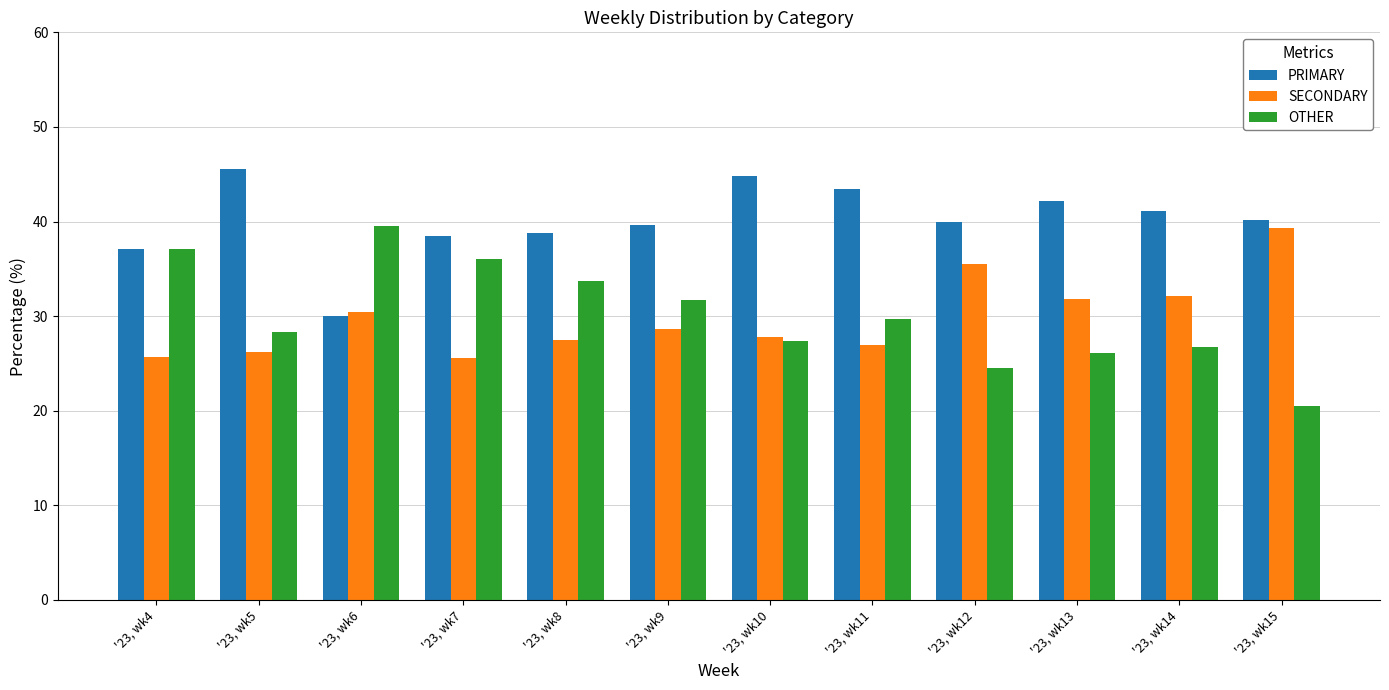

What is the difference between the second highest and minimum values in the PRIMARY series?

14.7